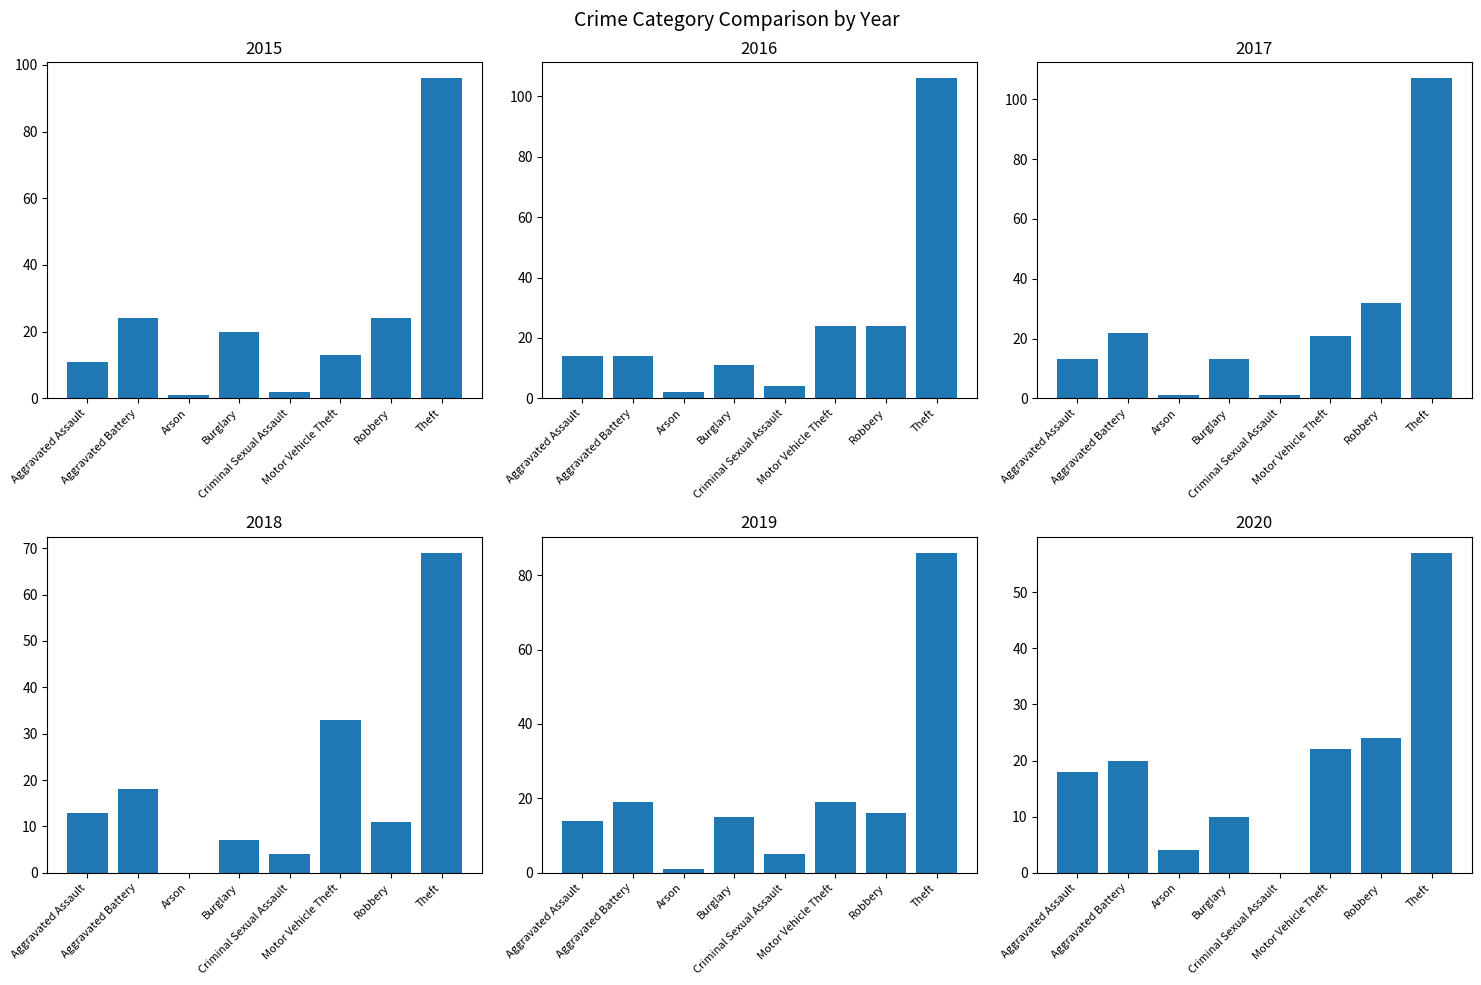

Reading left to right, extract all data points from this chart.

2015: Aggravated Assault=11	Aggravated Battery=24	Arson=1	Burglary=20	Criminal Sexual Assault=2	Motor Vehicle Theft=13	Robbery=24	Theft=96
2016: Aggravated Assault=14	Aggravated Battery=14	Arson=2	Burglary=11	Criminal Sexual Assault=4	Motor Vehicle Theft=24	Robbery=24	Theft=106
2017: Aggravated Assault=13	Aggravated Battery=22	Arson=1	Burglary=13	Criminal Sexual Assault=1	Motor Vehicle Theft=21	Robbery=32	Theft=107
2018: Aggravated Assault=13	Aggravated Battery=18	Arson=0	Burglary=7	Criminal Sexual Assault=4	Motor Vehicle Theft=33	Robbery=11	Theft=69
2019: Aggravated Assault=14	Aggravated Battery=19	Arson=1	Burglary=15	Criminal Sexual Assault=5	Motor Vehicle Theft=19	Robbery=16	Theft=86
2020: Aggravated Assault=18	Aggravated Battery=20	Arson=4	Burglary=10	Criminal Sexual Assault=0	Motor Vehicle Theft=22	Robbery=24	Theft=57